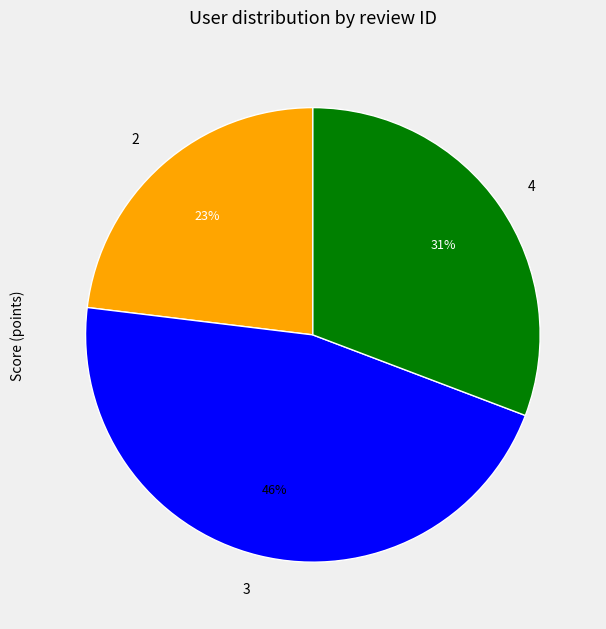

To the nearest percent, what is the combined percentage of 2 and 4?

54%